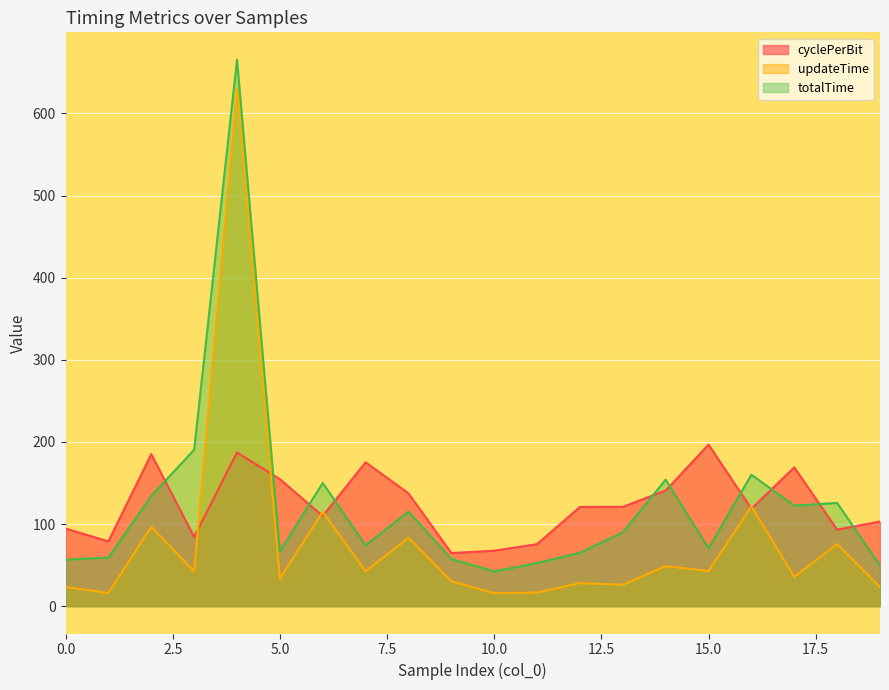

In totalTime, how many points are lower than both neighbors (excluding endpoints)?

5